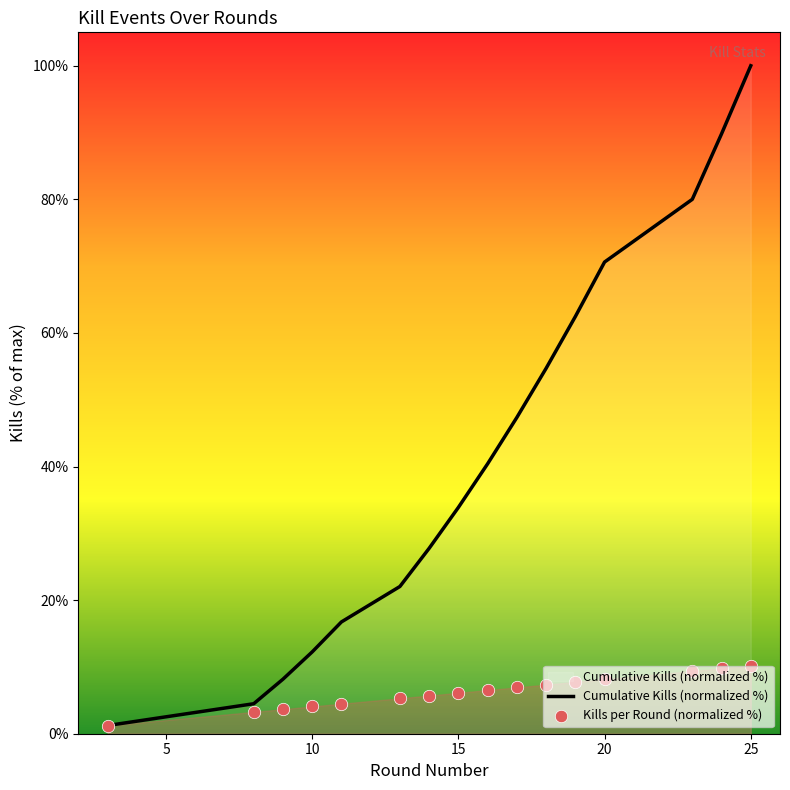

Is the value of Kills per Round (normalized %) at 5 greater than the value of Cumulative Kills (normalized %) at 0?

Yes